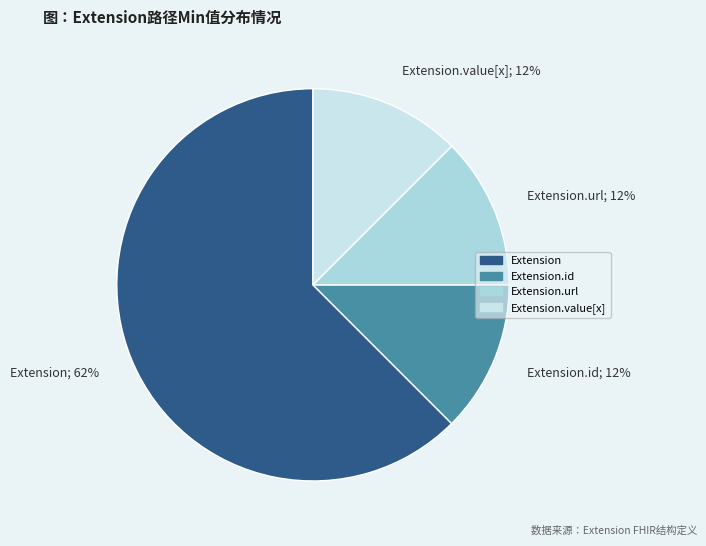

Does Extension; 62% account for over 50% of the chart?

Yes